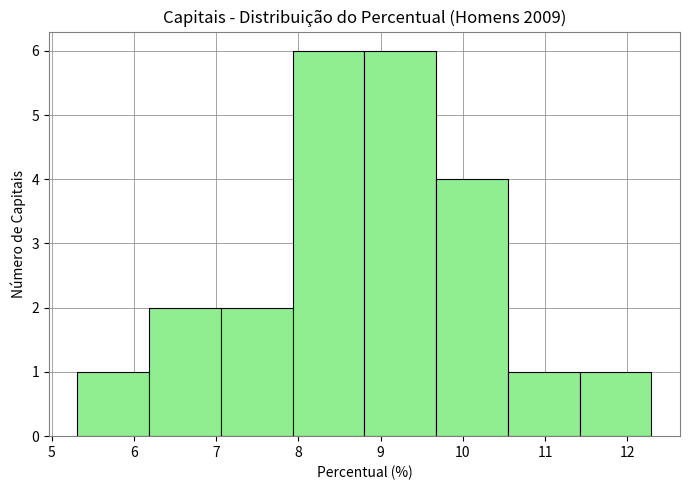

Reading left to right, list every bar in this chart as the range it spans on the x-axis followed by its height. Neither the bar edges nor the heights are printed on the chart, so give them approximately, as read against the axes.

5.3 to 6.2: 1
6.2 to 7.1: 2
7.1 to 7.9: 2
7.9 to 8.8: 6
8.8 to 9.7: 6
9.7 to 10.5: 4
10.5 to 11.4: 1
11.4 to 12.3: 1